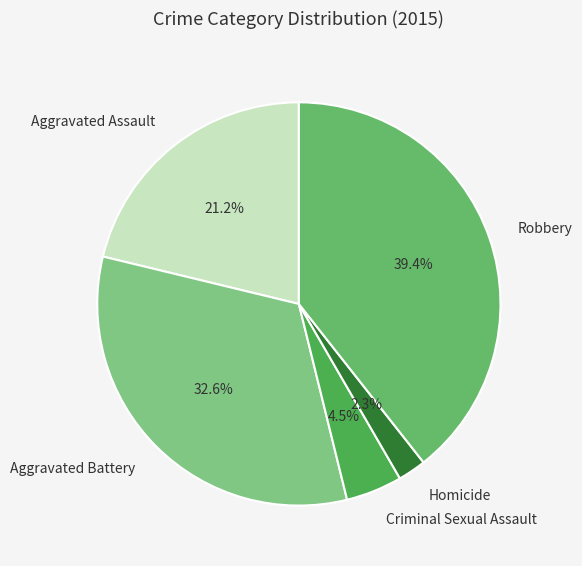

Approximately how many times larger is the value at Aggravated Battery compared to Robbery?

0.8